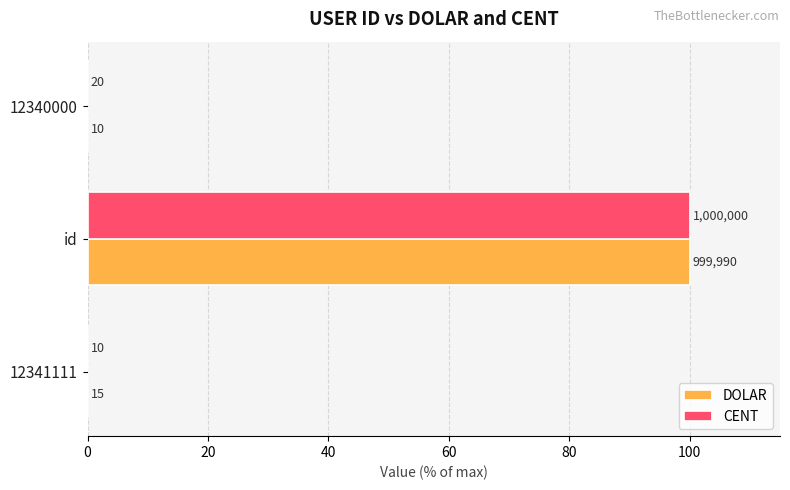

What are all the series names shown in the legend?

DOLAR, CENT